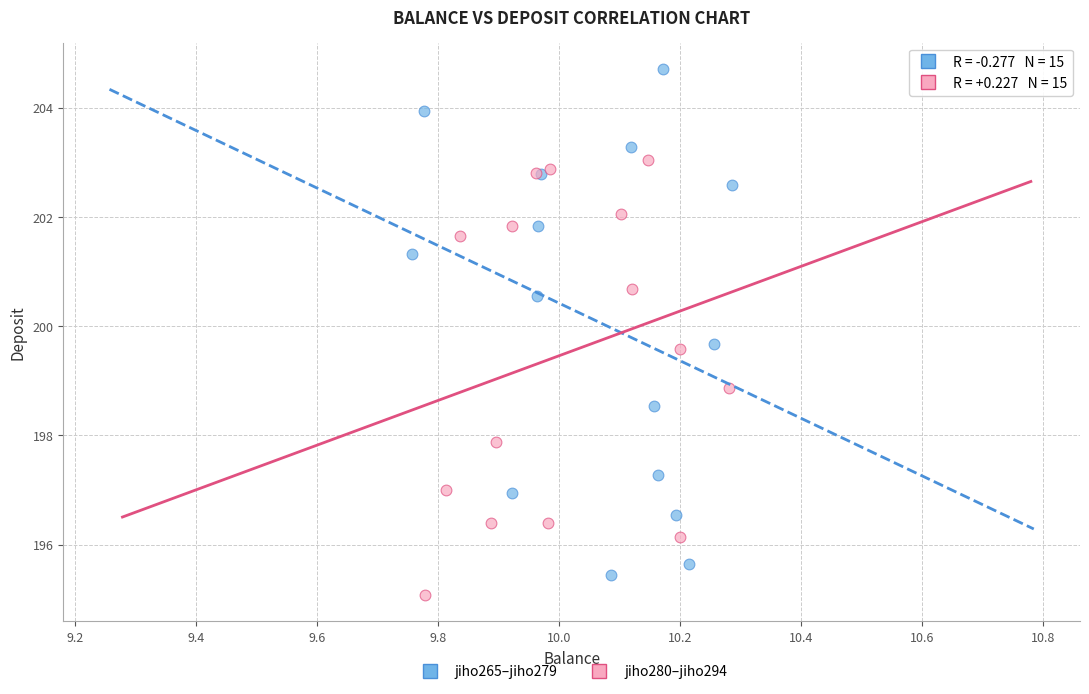

Which series reaches the maximum Y coordinate?

jiho265–jiho279